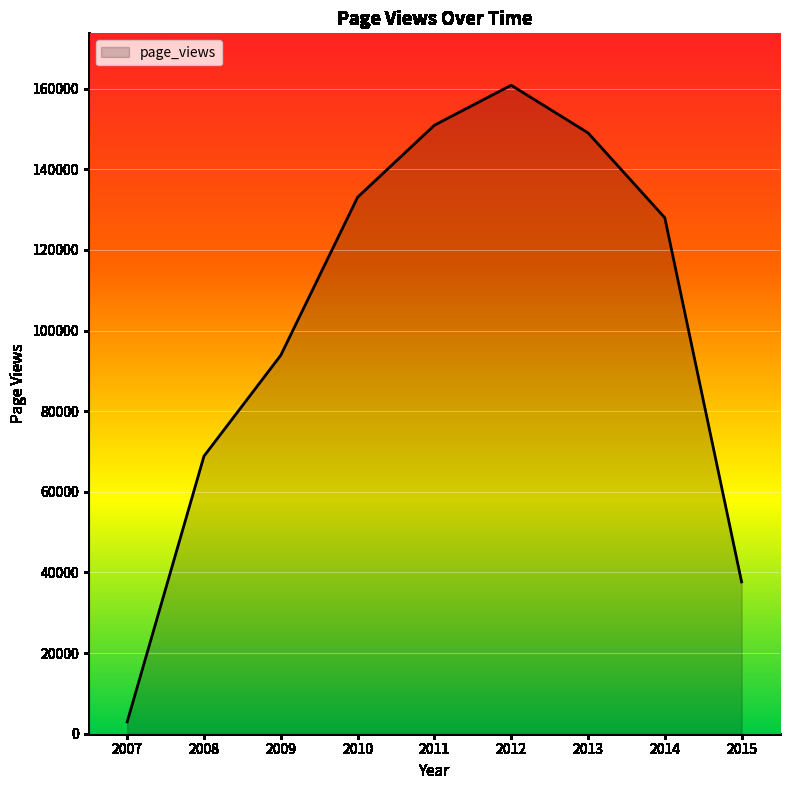

Approximately how many times larger is the value at 2013 compared to 2015?

4.0